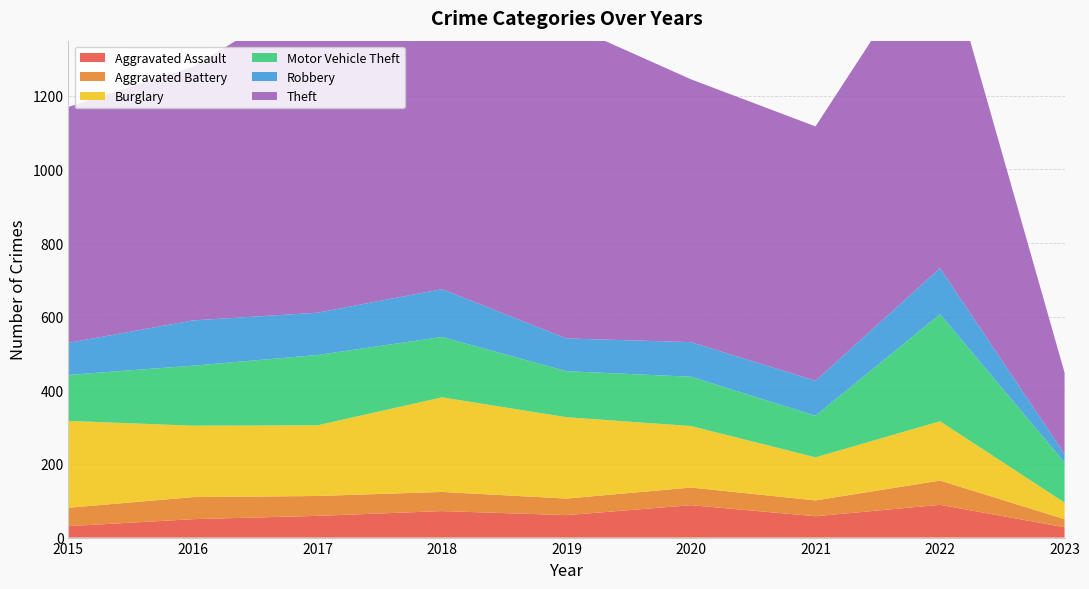

Reading left to right, list all the values displayed in this chart.

Aggravated Assault: 31	50	59	72	61	88	58	89	28
Aggravated Battery: 50	60	54	52	45	48	43	66	22
Burglary: 236	194	192	257	221	167	117	161	45
Motor Vehicle Theft: 125	163	191	164	125	134	113	291	109
Robbery: 87	123	115	130	89	94	95	125	23
Theft: 641	689	873	767	855	714	691	905	221